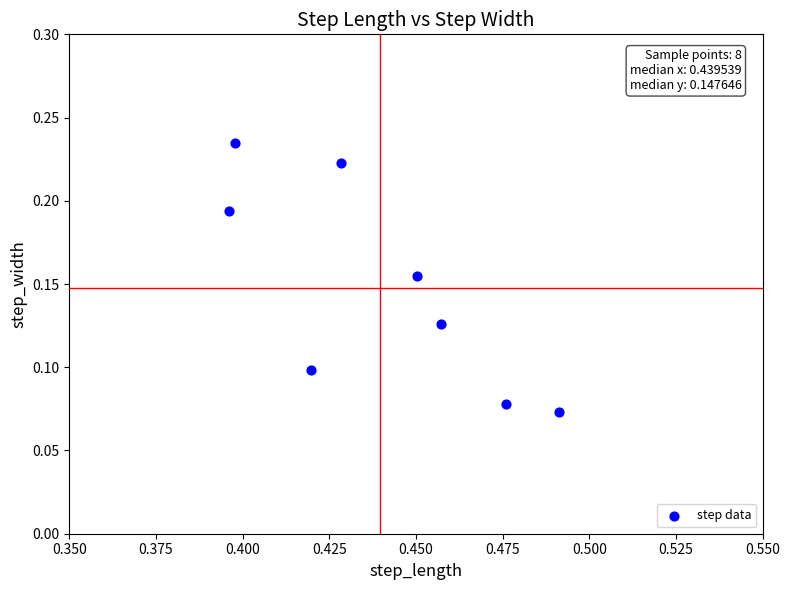

What is the average X value?

0.4